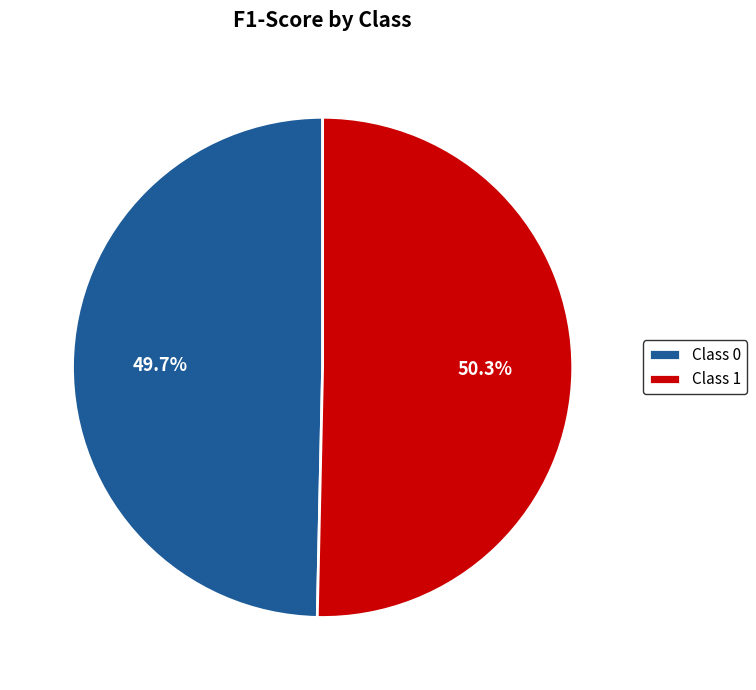

Do Class 1 and Class 0 together represent more than half of the pie?

Yes